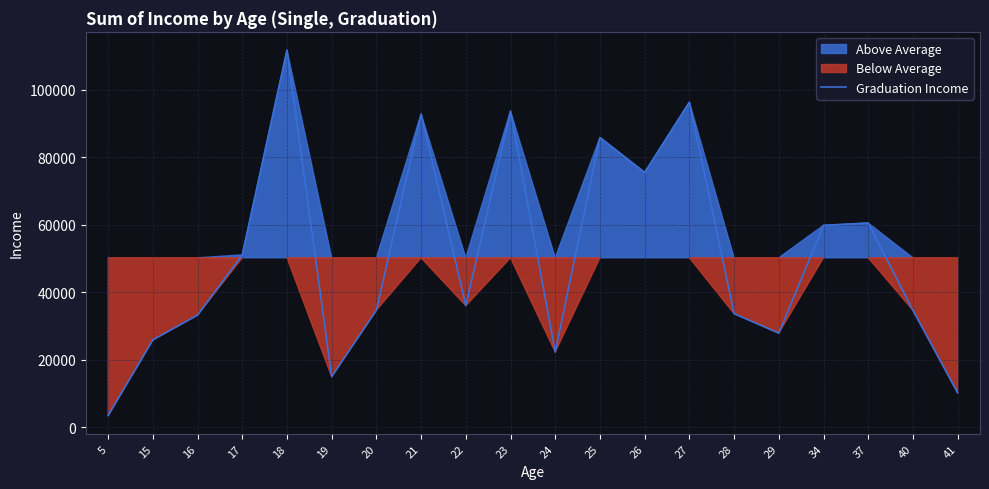

List the labels in order of value, largest first.

18, 27, 23, 21, 25, 26, 37, 34, 17, 22, 20, 40, 28, 16, 29, 15, 24, 19, 41, 5